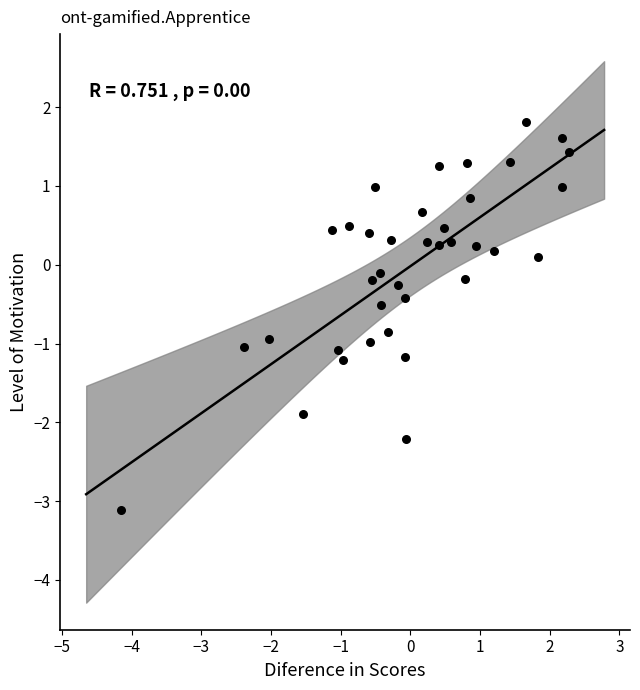

How many data points are displayed?

37